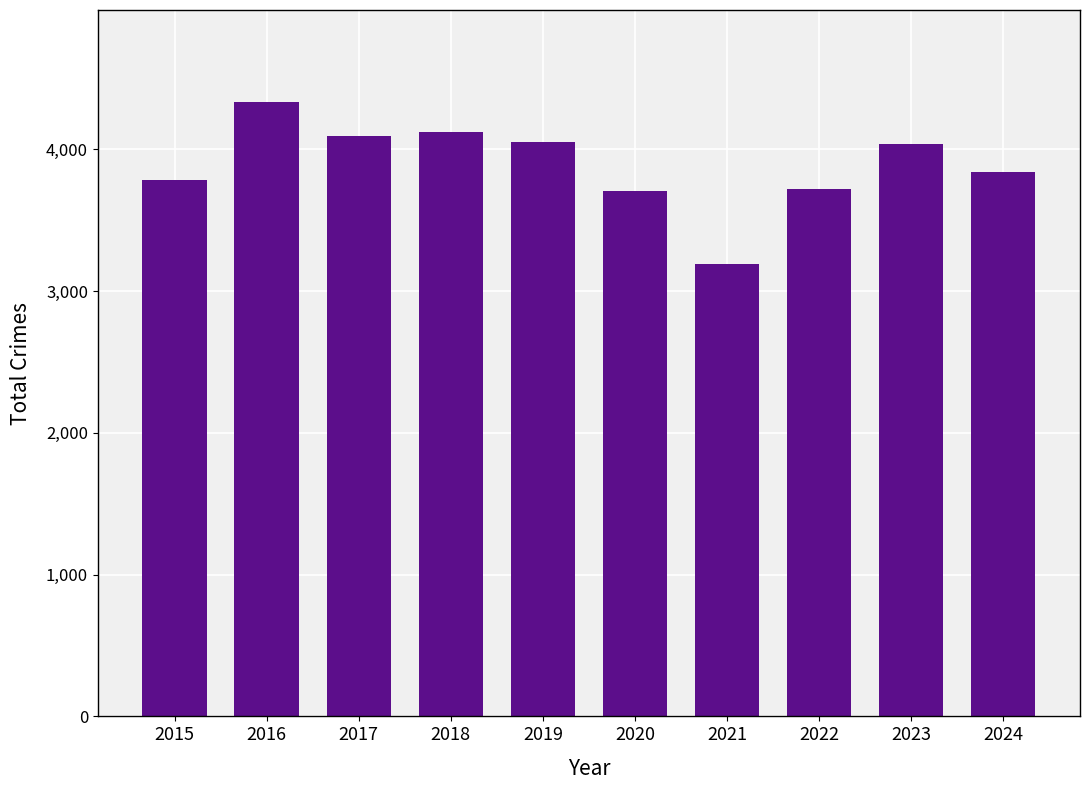

At which label is the value closest to 3763?

2015